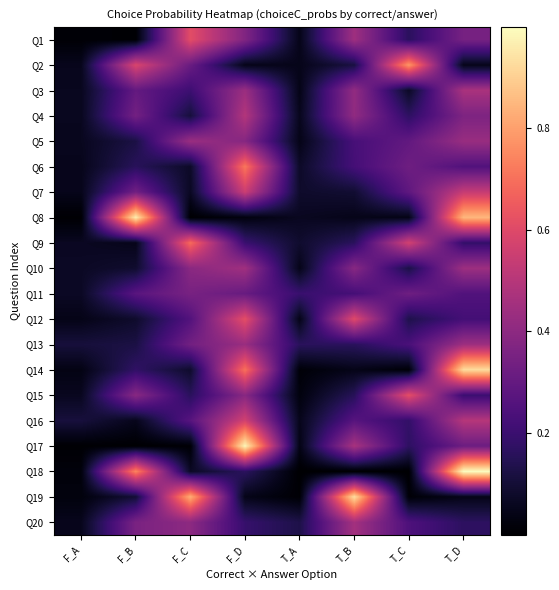

Which series has the largest total across all categories?

Q17